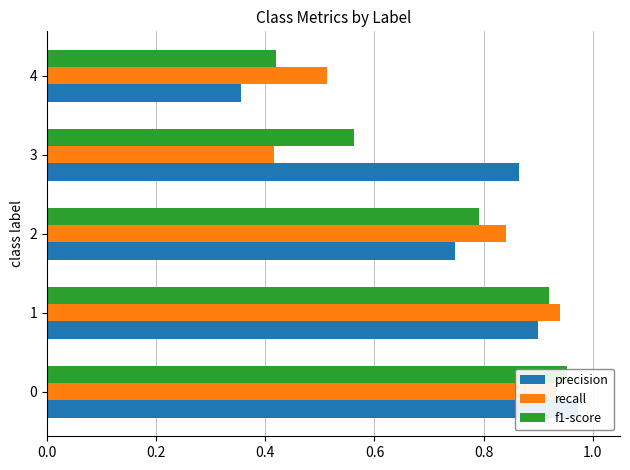

Which series has the largest total across all categories?

precision